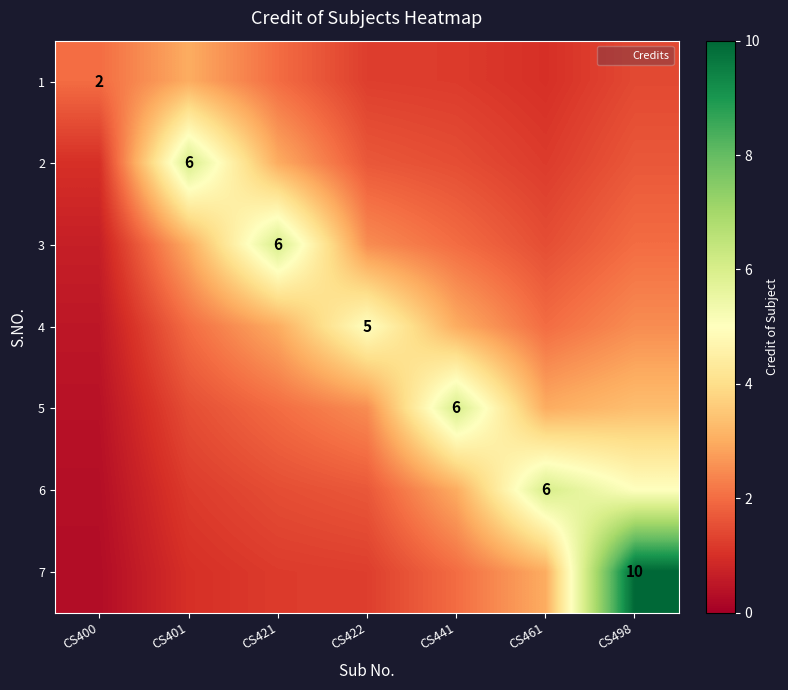

The 5 series shows 1.2 at CS498. True or false?

False